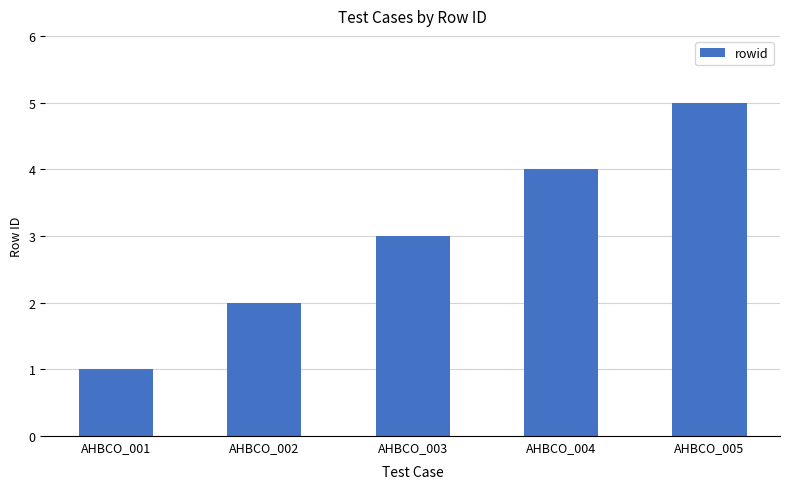

What is the value of the 3rd bar from the left?

3